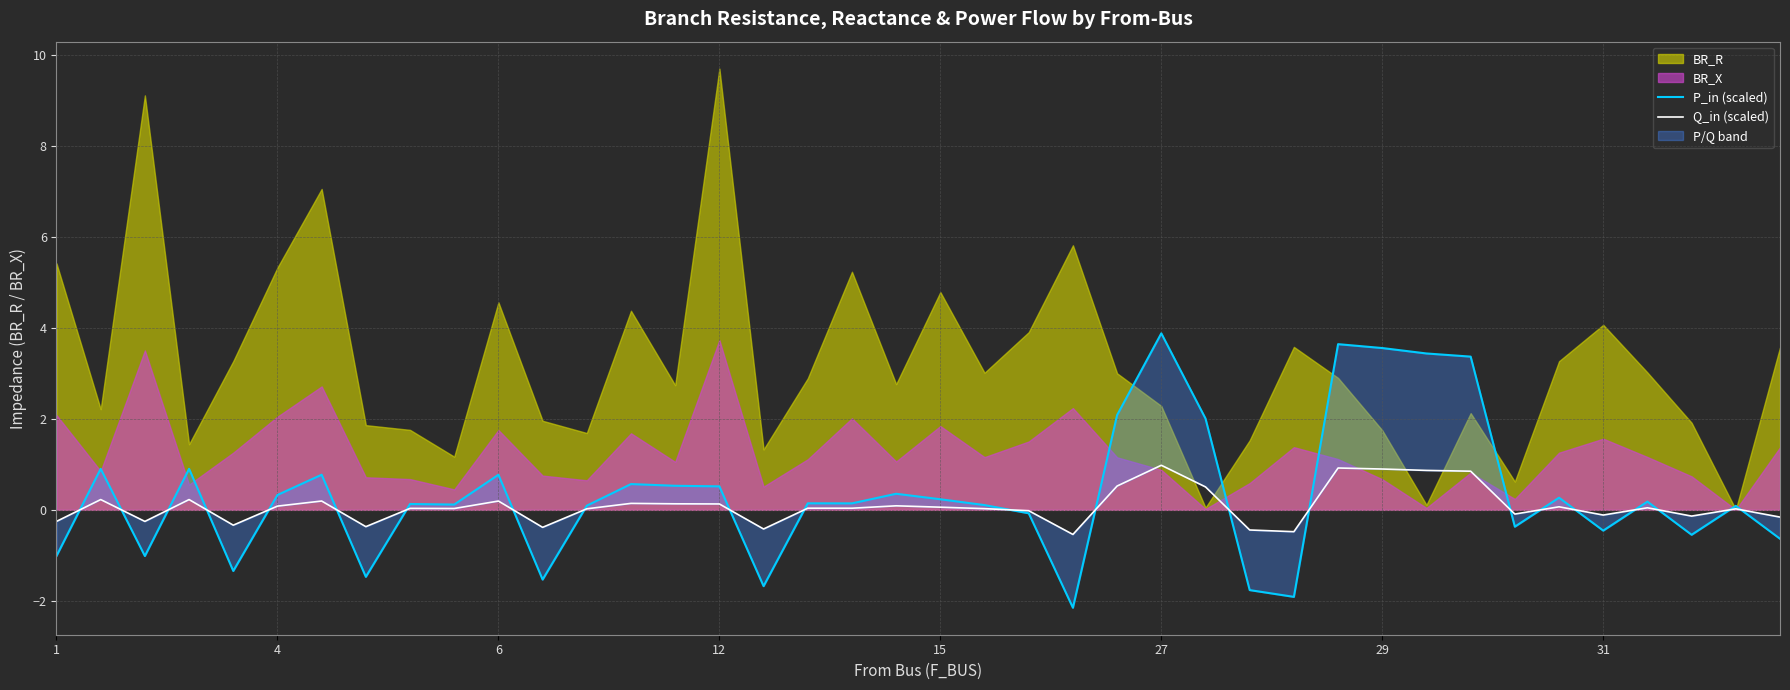

Which label corresponds to the smallest value in the chart?

23